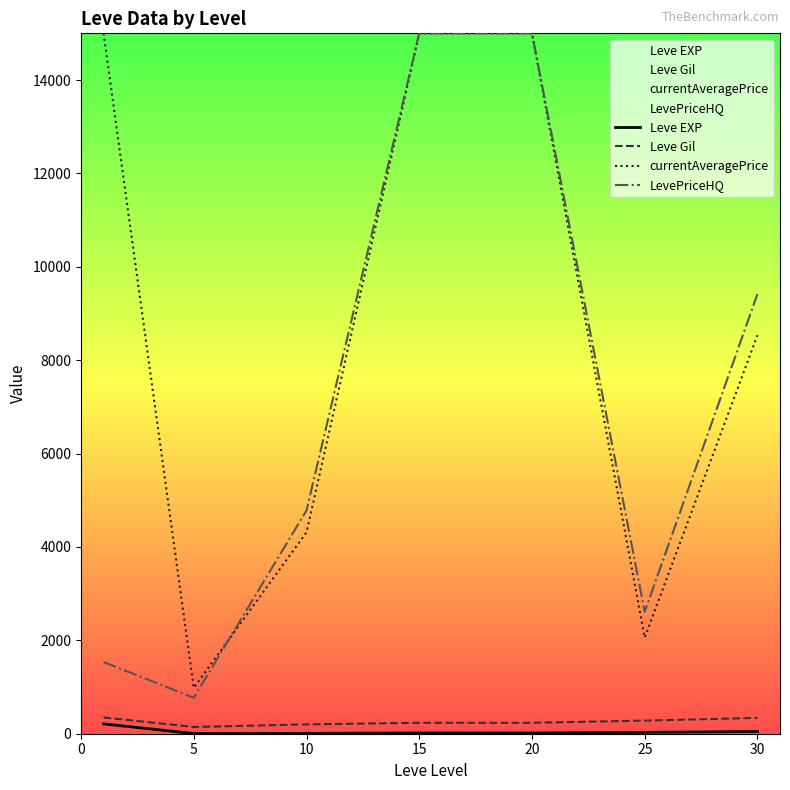

In Leve Gil, how many points are lower than both neighbors (excluding endpoints)?

2